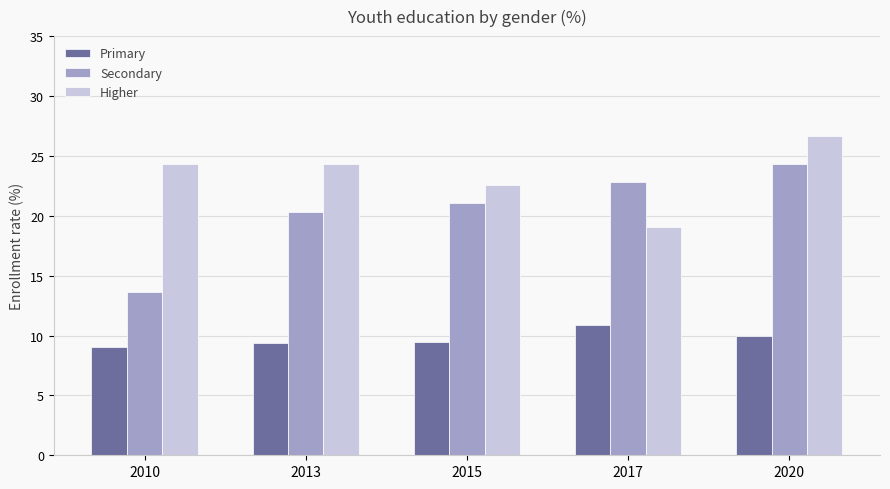

What is the spread (max minus min) of values at 2013?

14.9